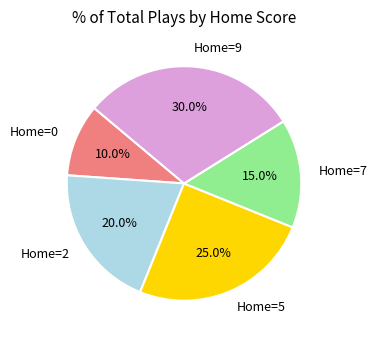

How many slices are in this pie chart?

5